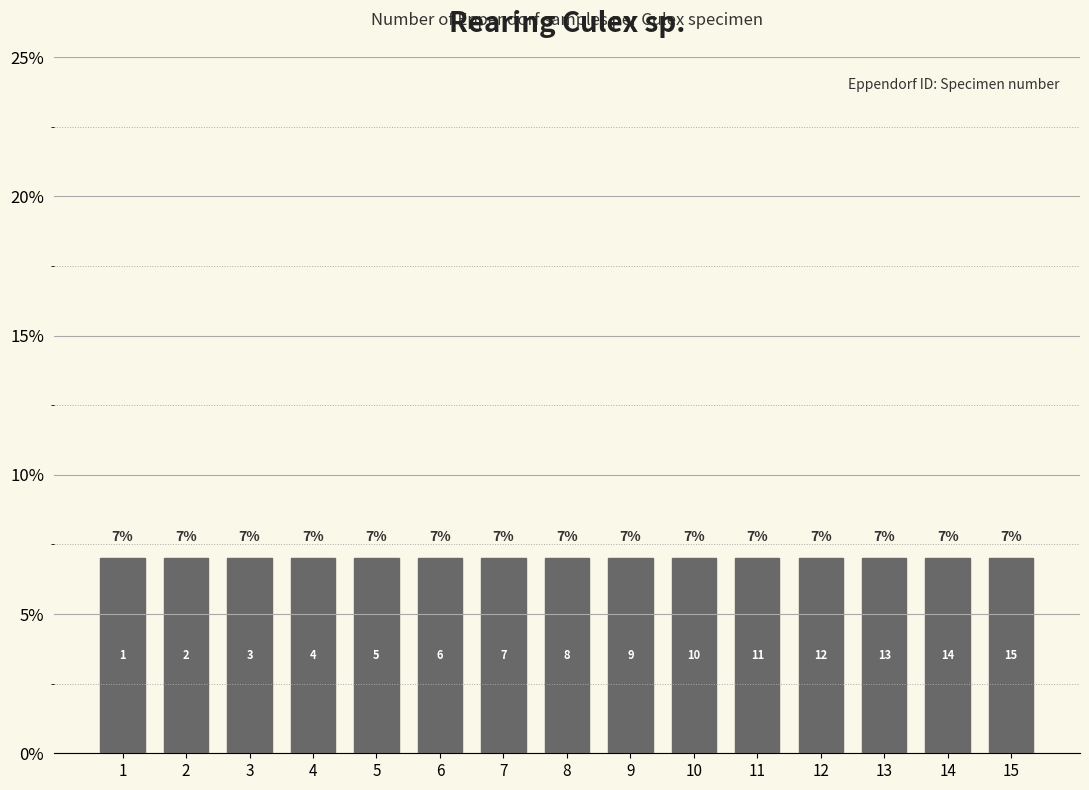

Rank the categories by value from lowest to highest.

1, 2, 3, 4, 5, 6, 7, 8, 9, 10, 11, 12, 13, 14, 15